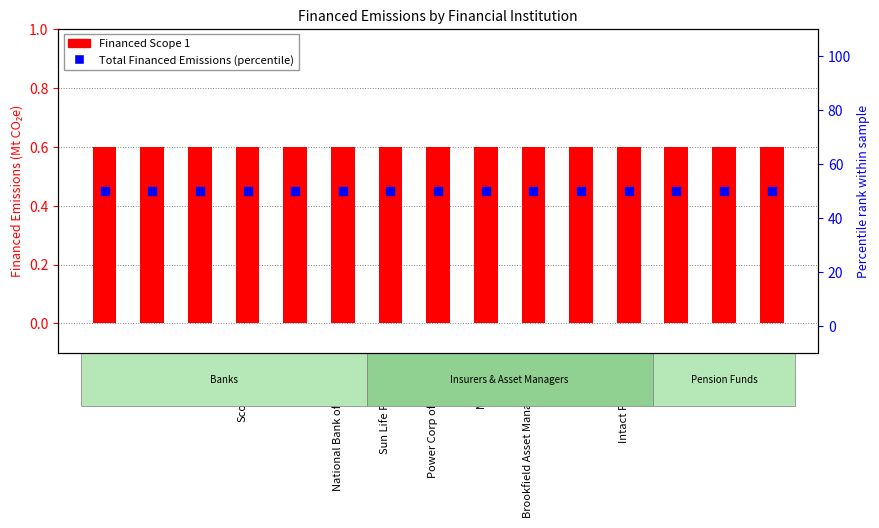

What are all the series names shown in the legend?

Financed Scope 1, Total Financed Emissions (percentile)